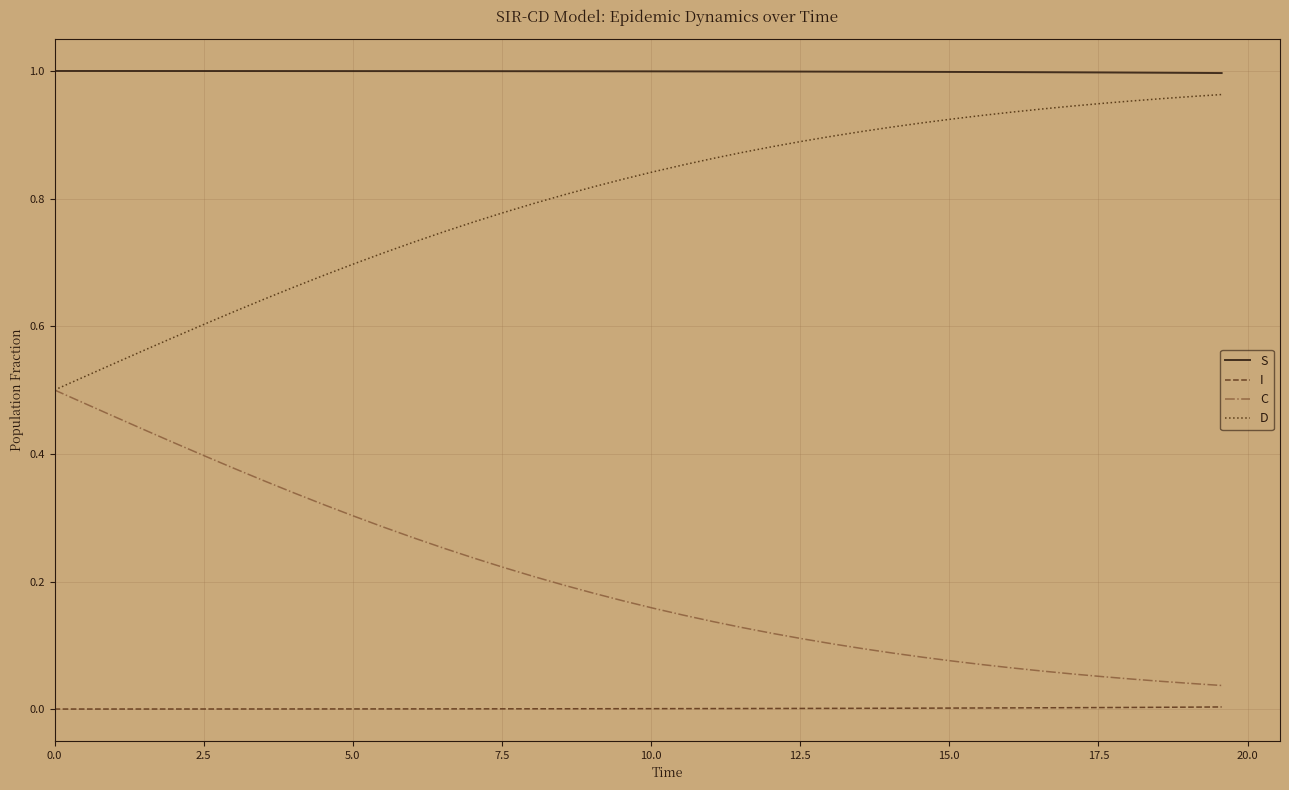

List the series in order of their overall mean, lowest first.

I, C, D, S